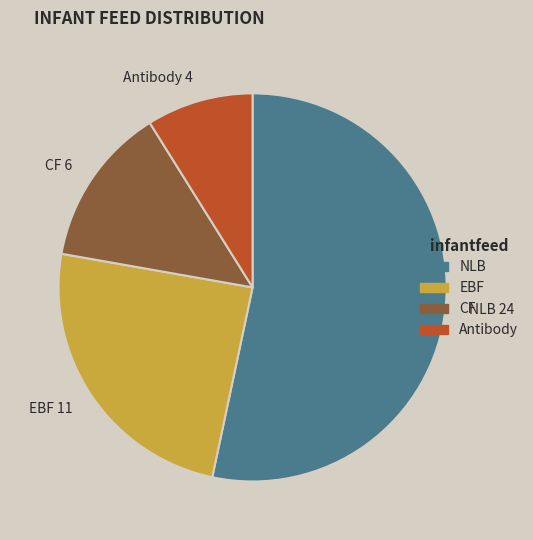

Which category has the smallest portion of the pie?

Antibody